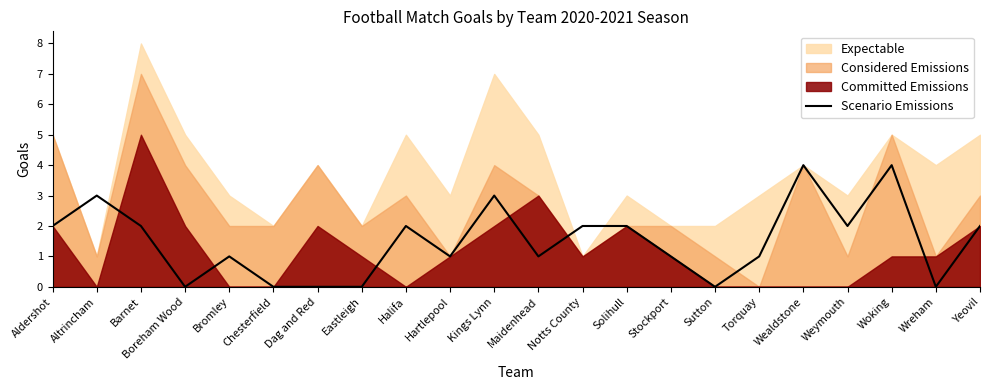

True or false: the data has more than 1 interior local peaks.

True